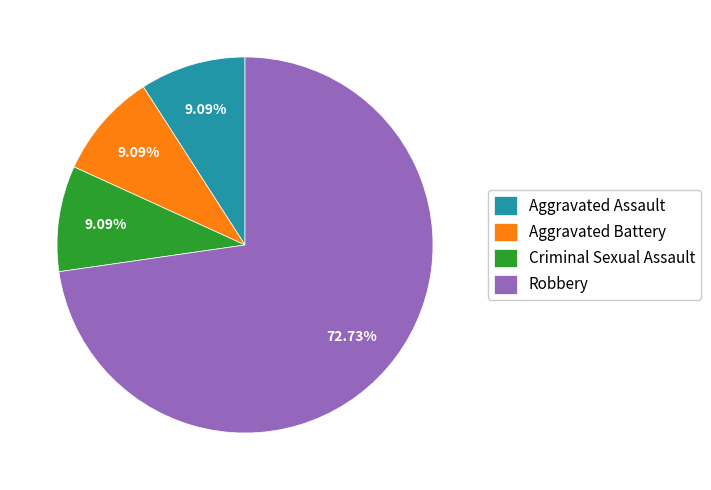

What is the largest slice in the pie chart?

Robbery